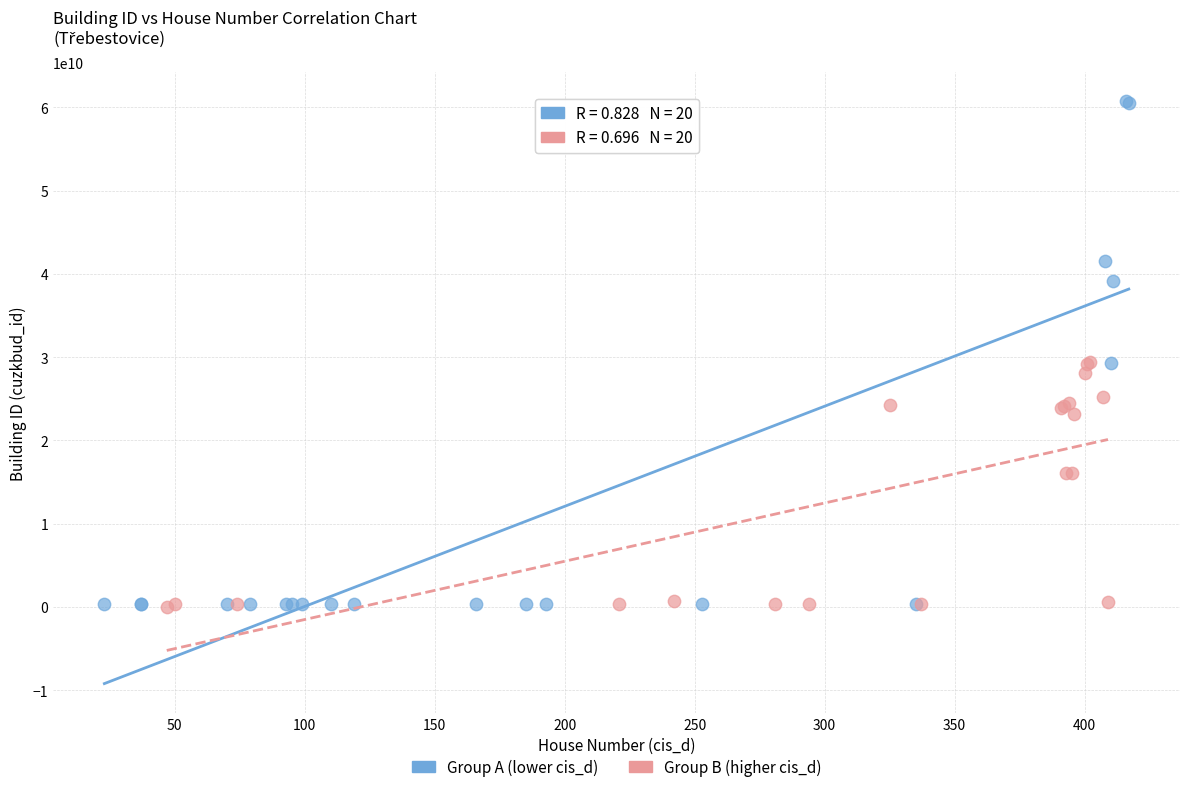

Which series reaches the maximum Y coordinate?

Group A (lower cis_d)